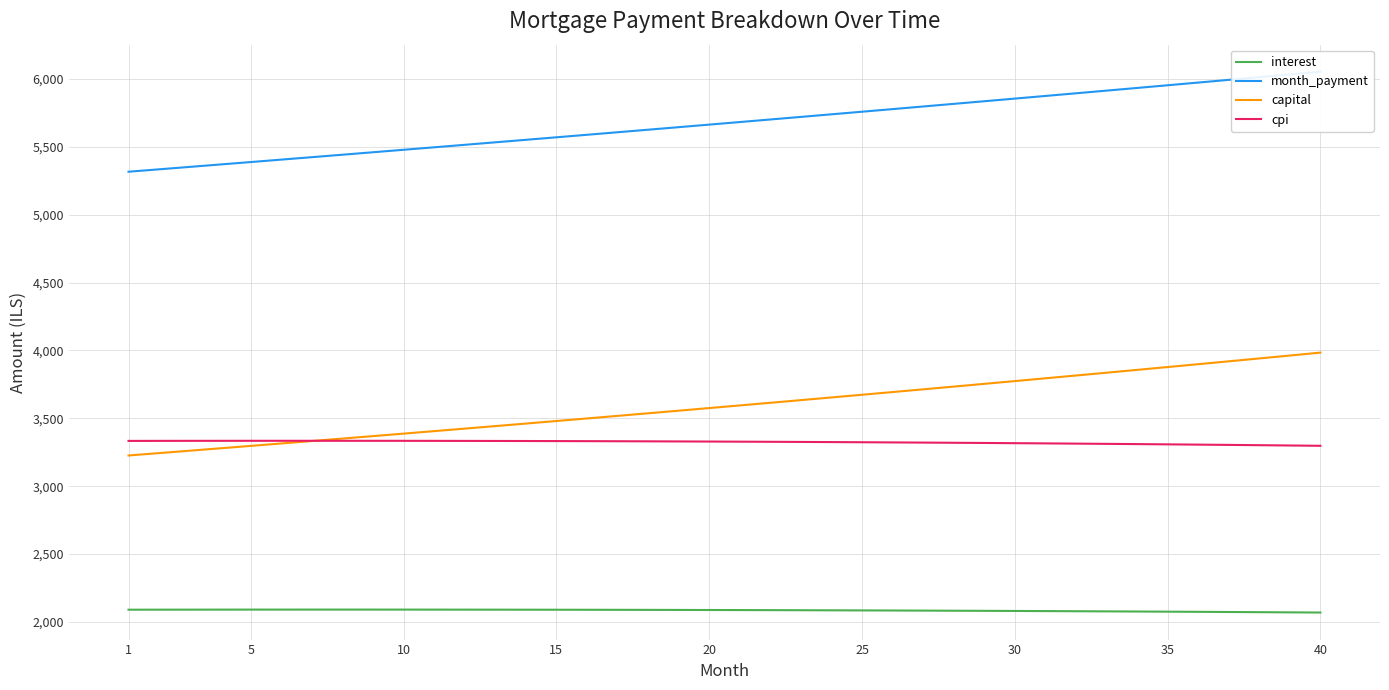

What is the difference between the second highest and second lowest values in the cpi series?

34.6